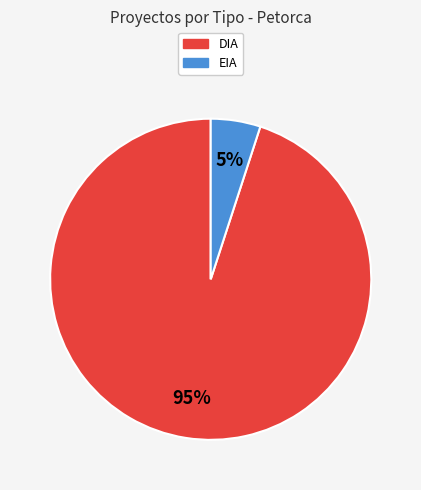

To the nearest percent, what percentage of the pie is EIA?

5%